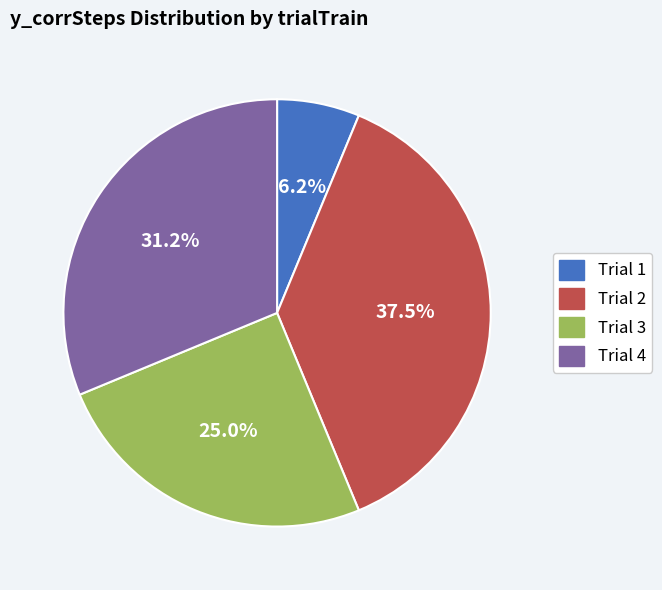

To the nearest percent, what is the average slice percentage?

25%